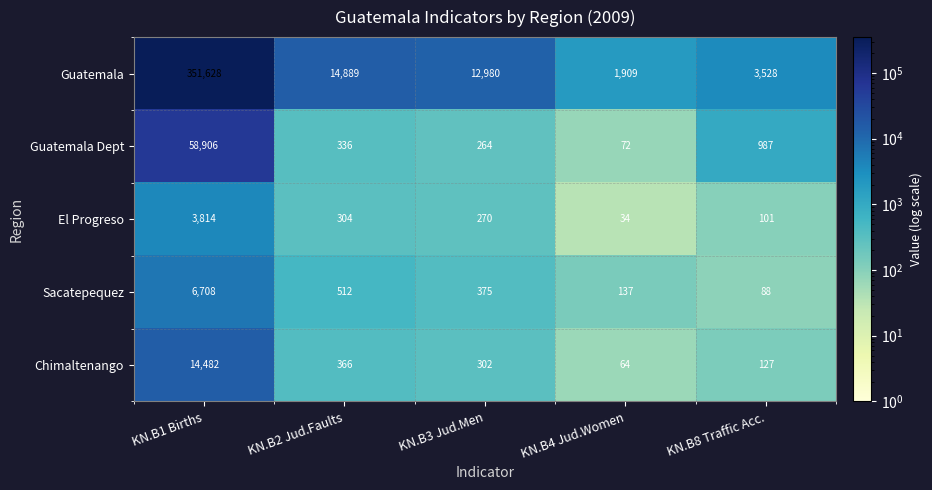

Which series has the largest total across all categories?

Guatemala